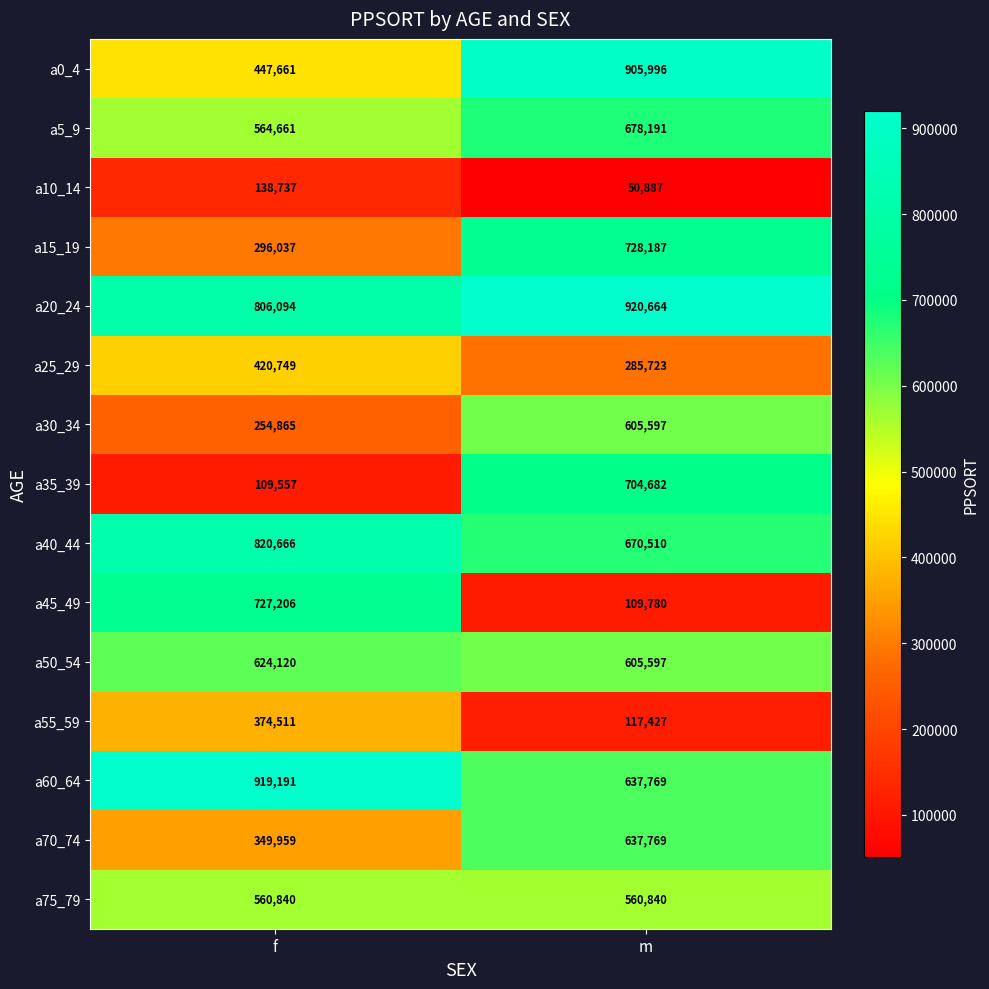

The value of a60_64 at f is 1469015. True or false?

False